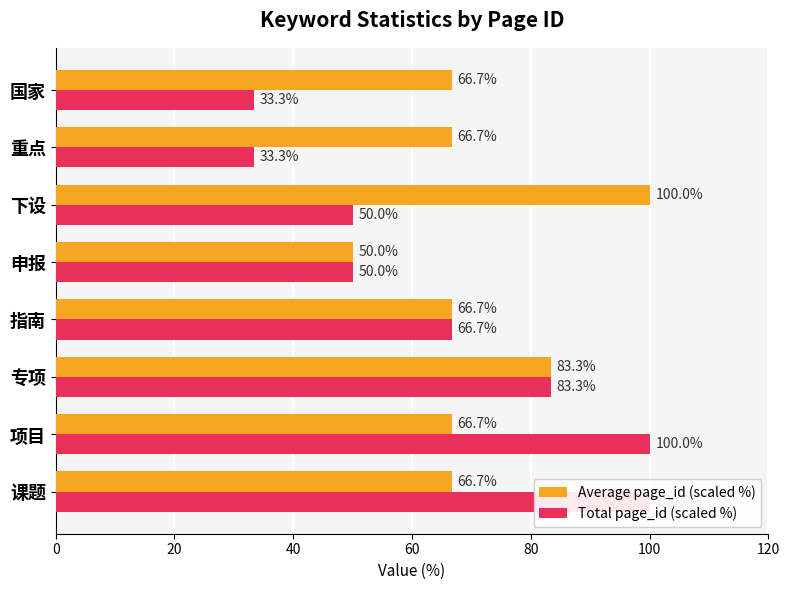

How many values in the Total page_id (scaled %) series are below 66?

4